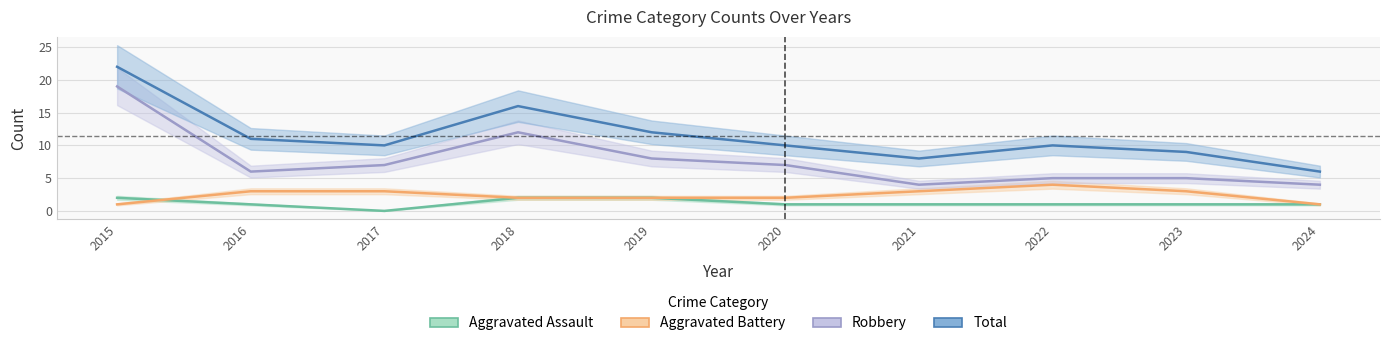

True or false: Robbery and Aggravated Battery cross at least once.

False